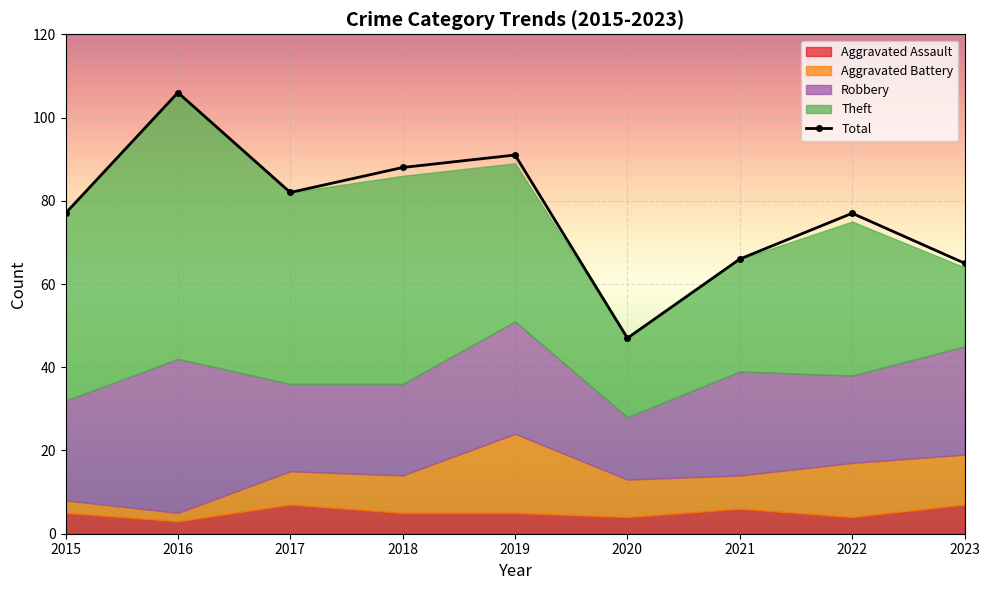

Reading right to left, list all the values displayed in this chart.

65	77	66	47	91	88	82	106	77